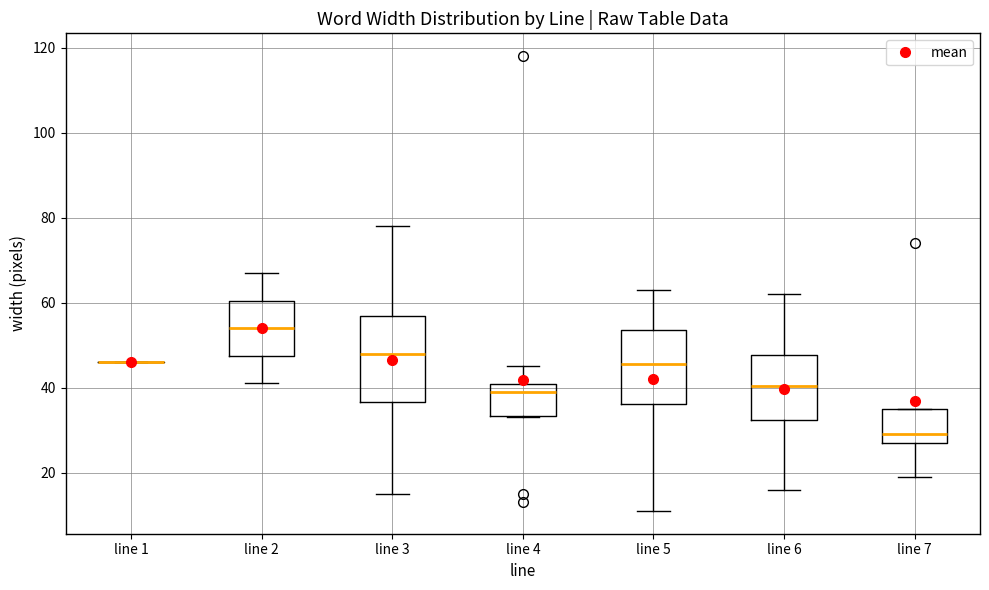

Comparing the boxes themselves (not the whiskers), which one is the tallest?

line 3